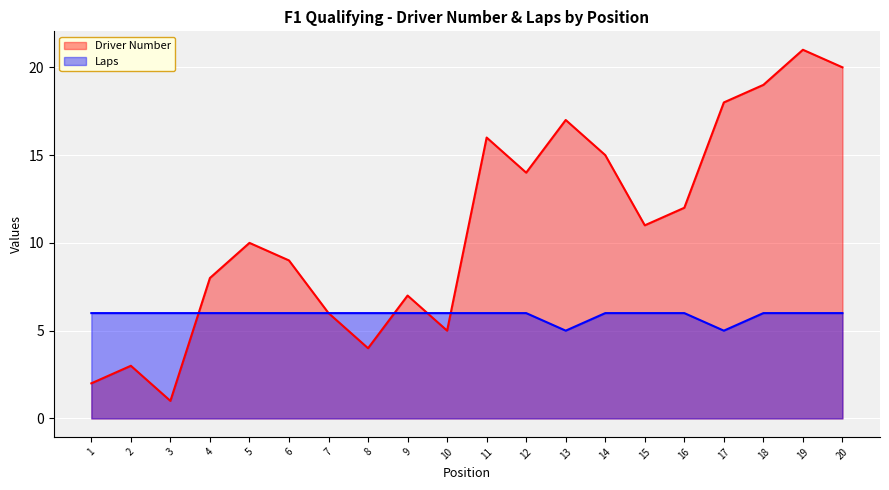

What is the sum of all Laps values?

118